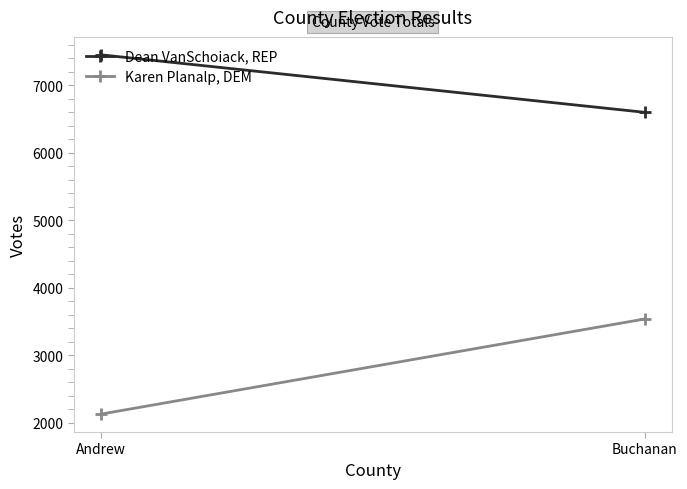

What is the label of the 2nd point from the left?

Buchanan